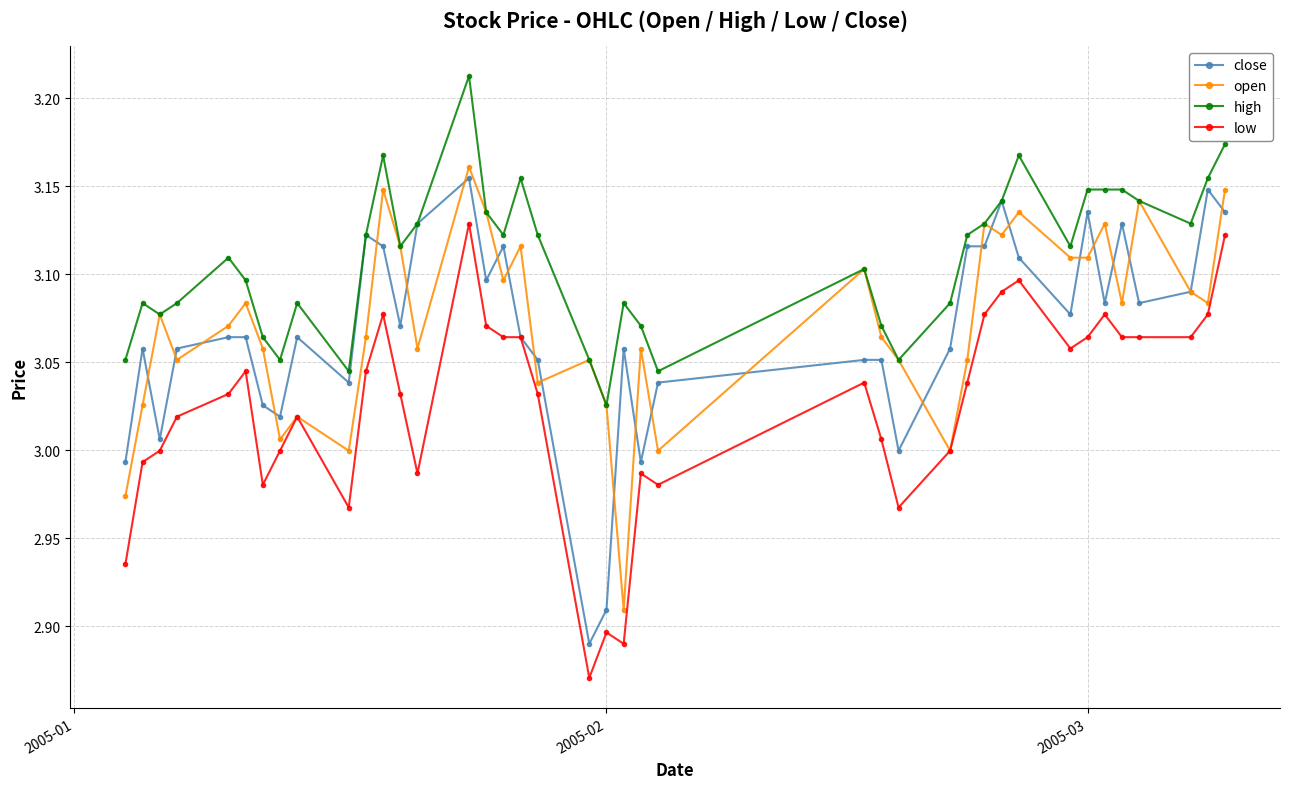

How many lines are shown in the chart?

4